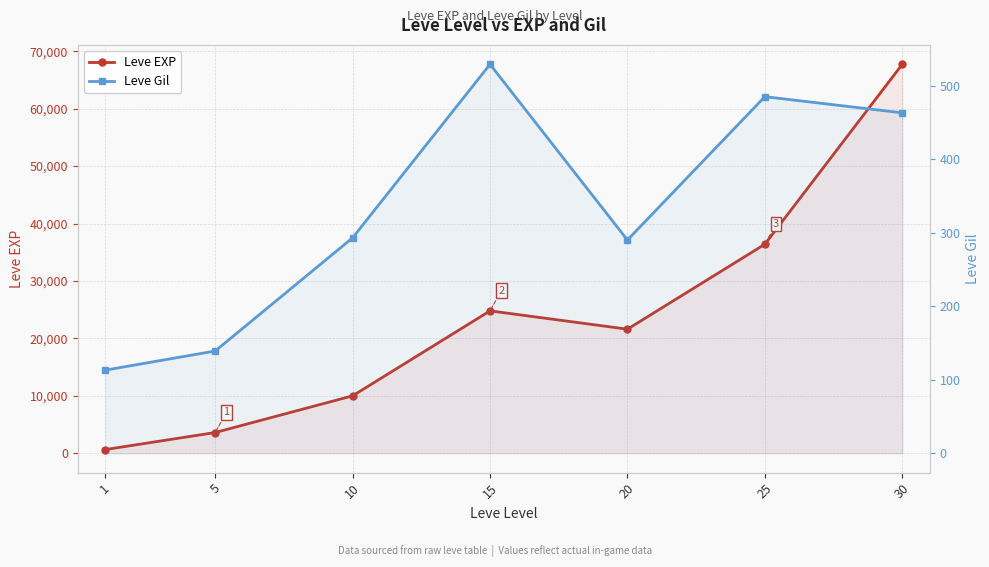

Which has a higher value, 30 or 20?

30